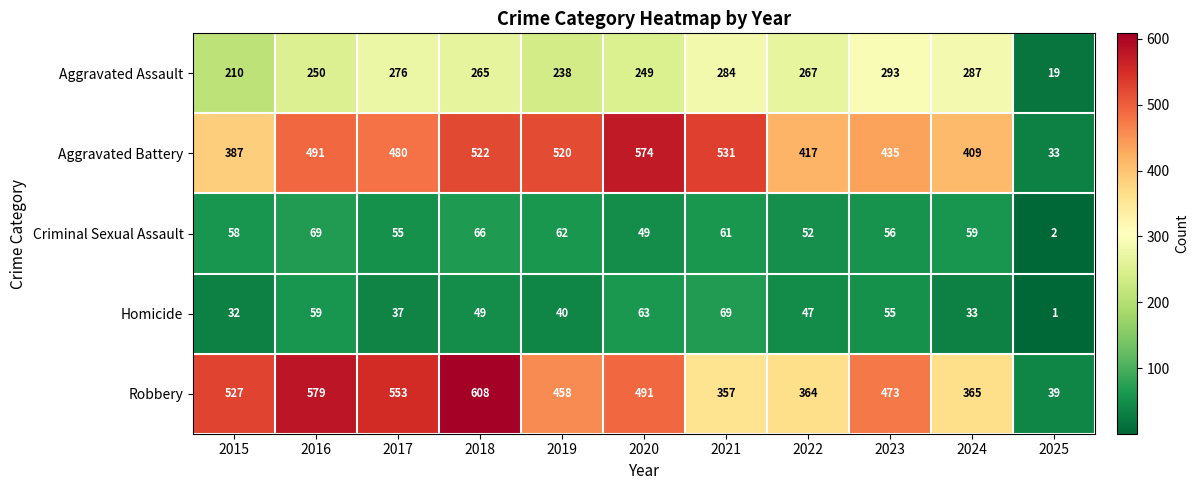

Is it true that Aggravated Battery equals 642 at 2015?

False